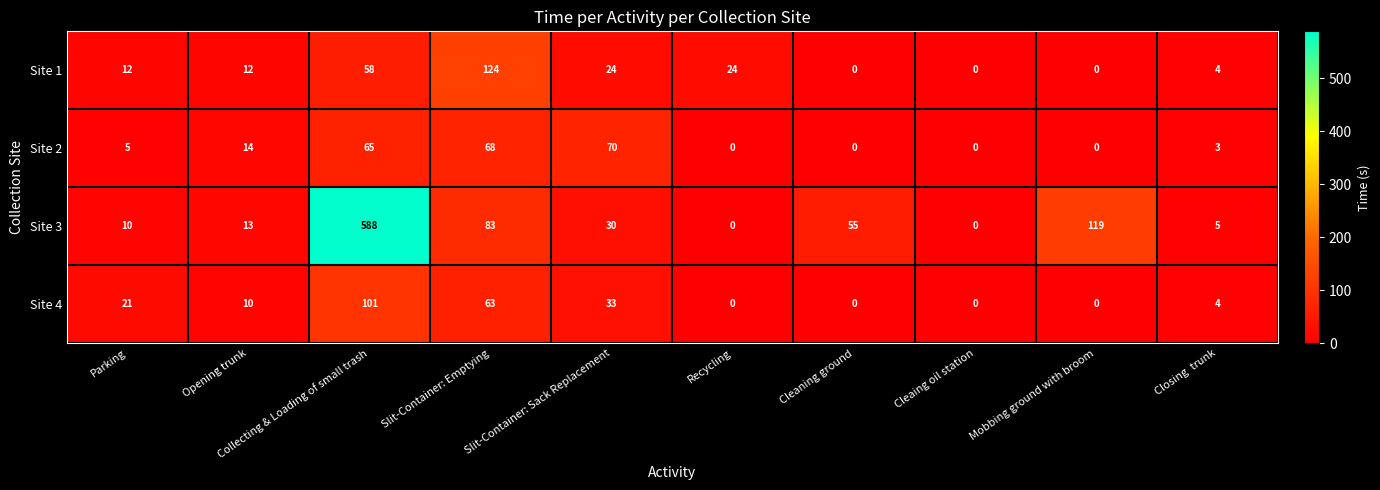

Which label corresponds to the largest value in the chart?

Collecting & Loading of small trash